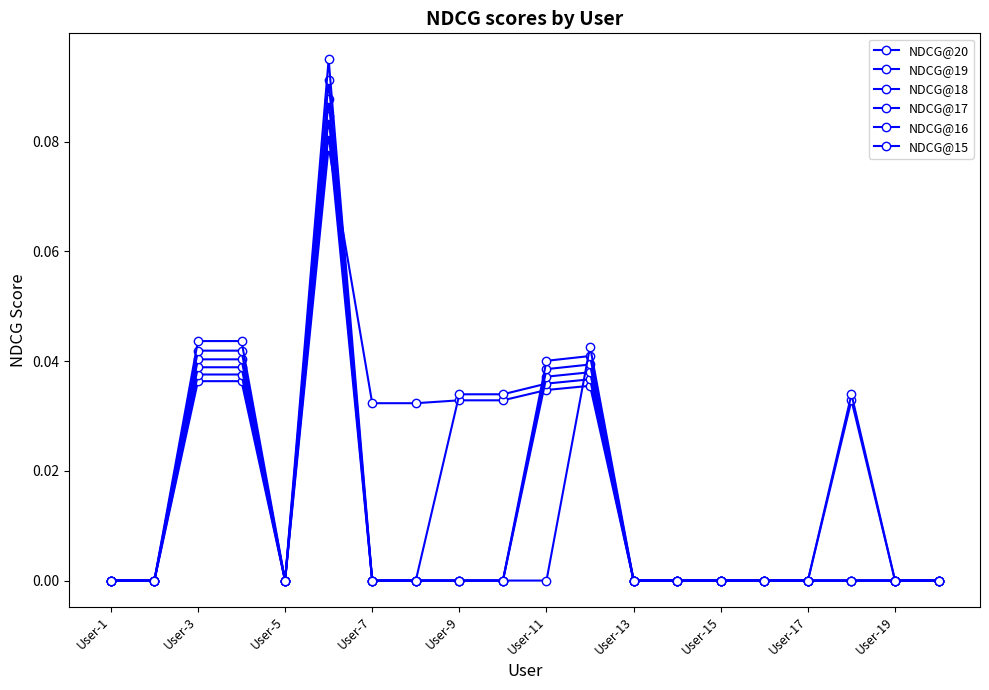

How many lines are shown in the chart?

6